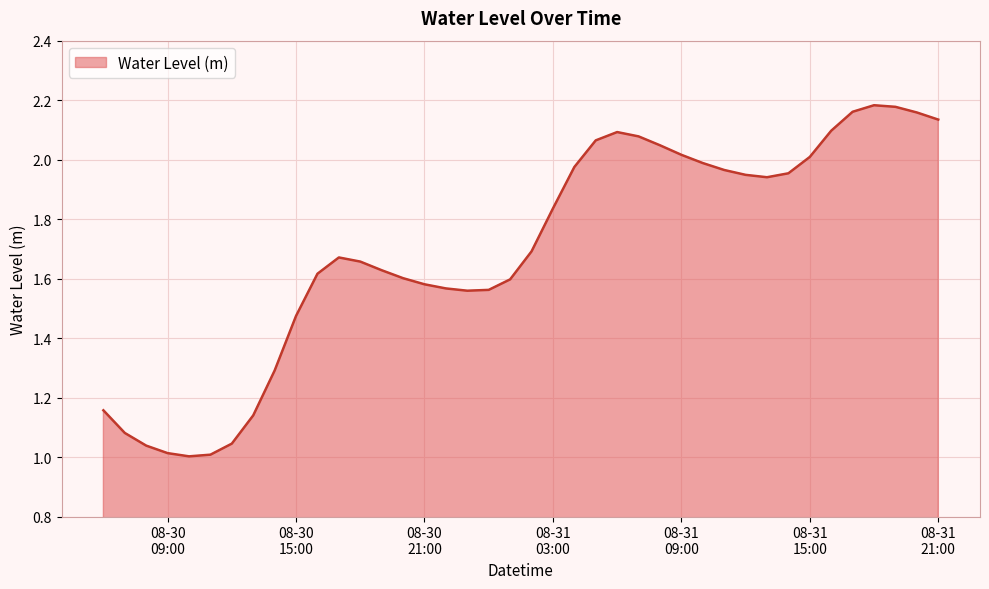

Reading left to right, transcribe all the data shown in this chart.

1.2	1.1	1.0	1.0	1.0	1.0	1.0	1.1	1.3	1.5	1.6	1.7	1.7	1.6	1.6	1.6	1.6	1.6	1.6	1.6	1.7	1.8	2.0	2.1	2.1	2.1	2.0	2.0	2.0	2.0	1.9	1.9	2.0	2.0	2.1	2.2	2.2	2.2	2.2	2.1